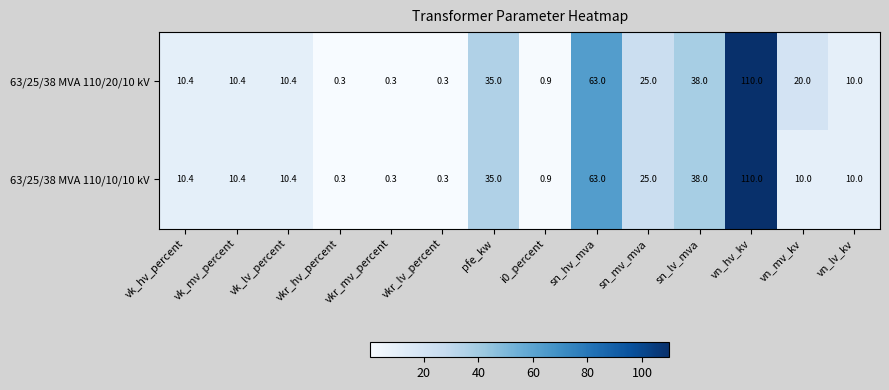

What is the difference between the second highest and minimum values in the 63/25/38 MVA 110/10/10 kV series?

62.7